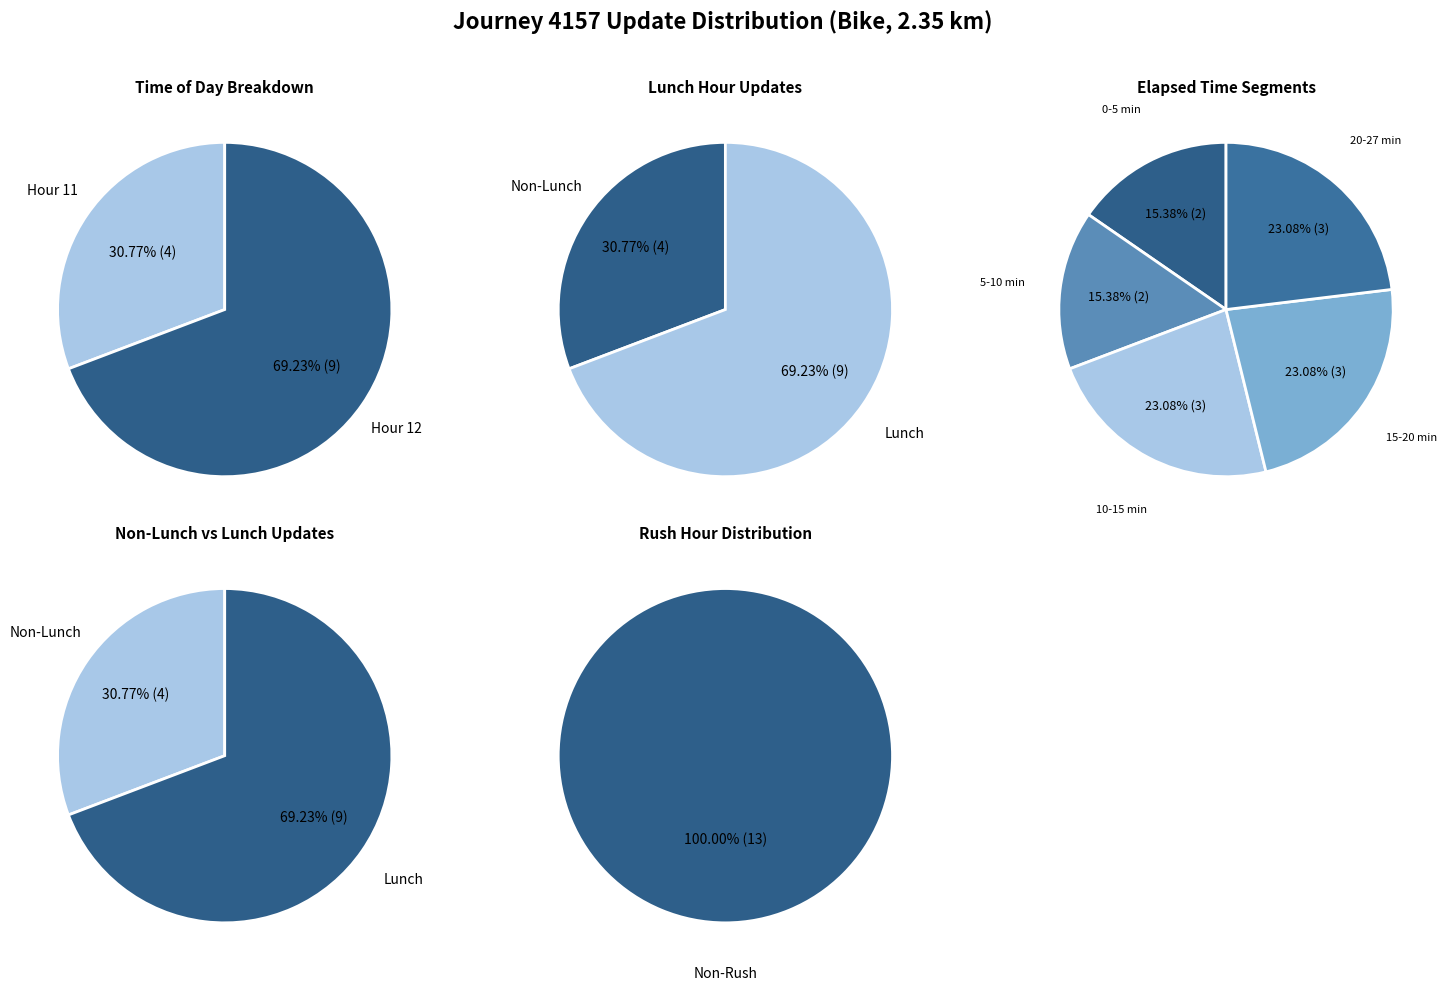

Combined, what portion of the pie is is_rush_hour=0, is_lunch_hour=1 and is_rush_hour=0, is_lunch_hour=0?

100.0%